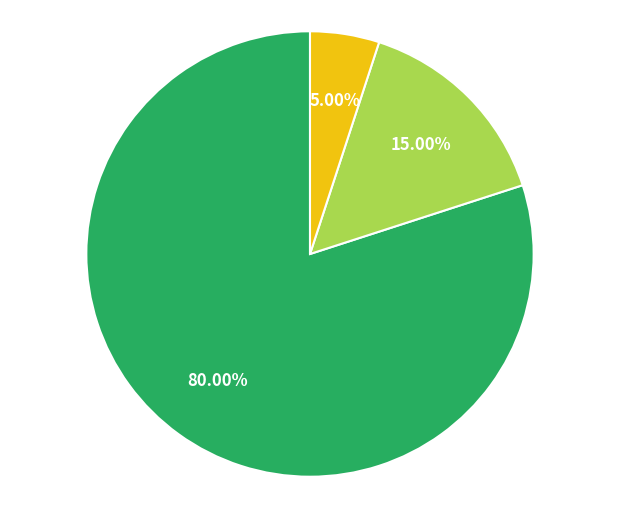

Is there any slice that represents more than half of the pie?

Yes